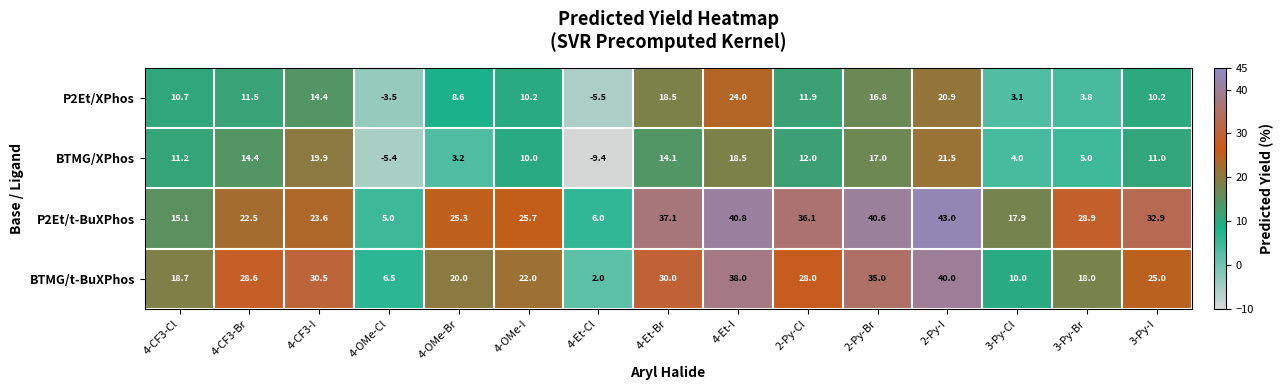

Where does the BTMG/XPhos series first go above 11?

4-CF3-Cl